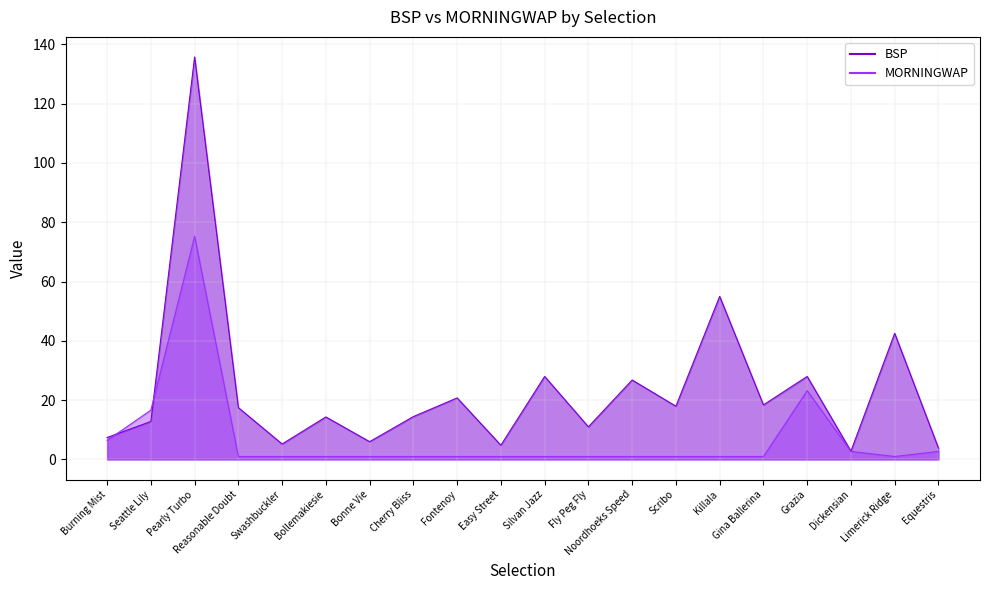

After their last crossing, which series has the higher values: MORNINGWAP or BSP?

BSP